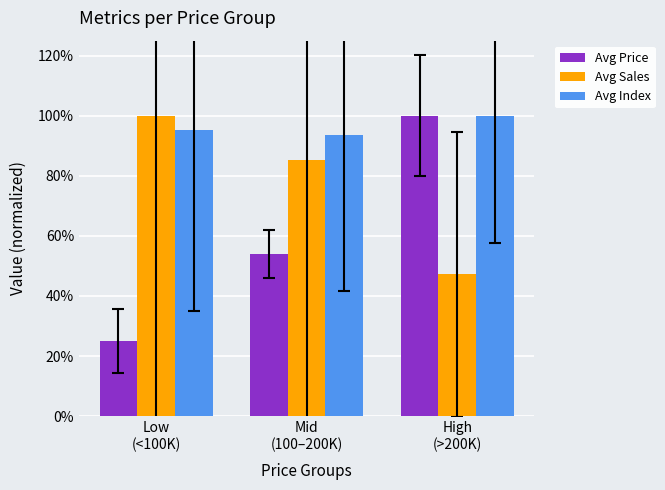

Which series has the largest total across all categories?

Avg Index